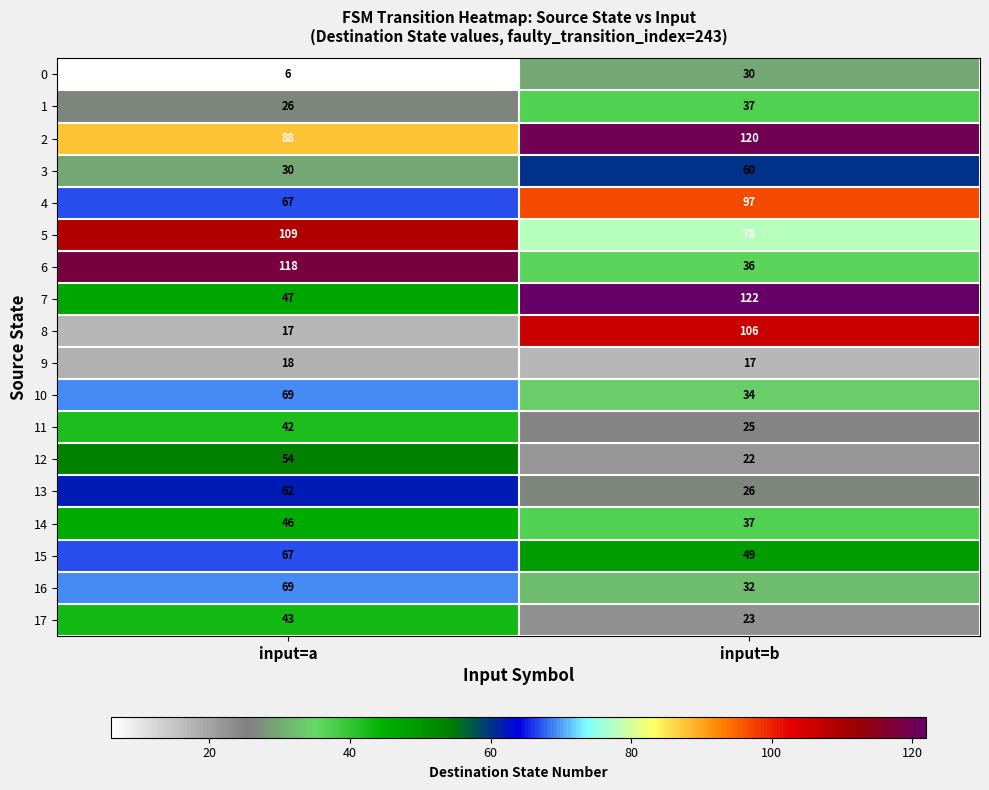

Is it true that 12 equals 9 at input=b?

False